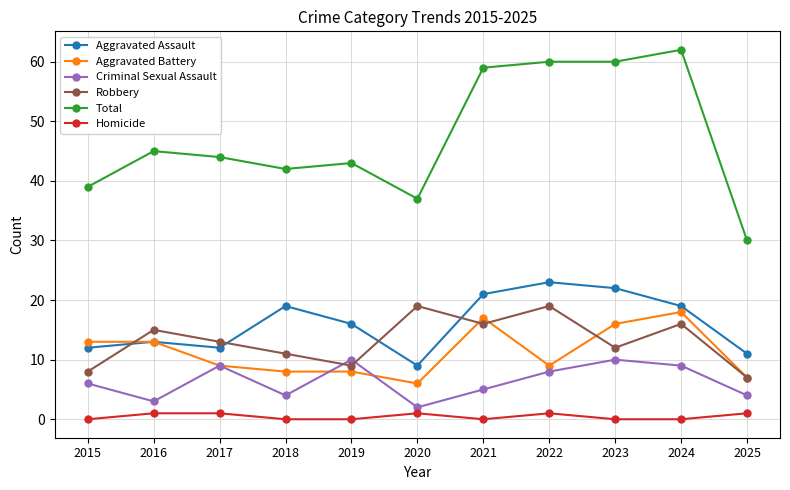

What is the difference between the highest and lowest values at 2018?

42